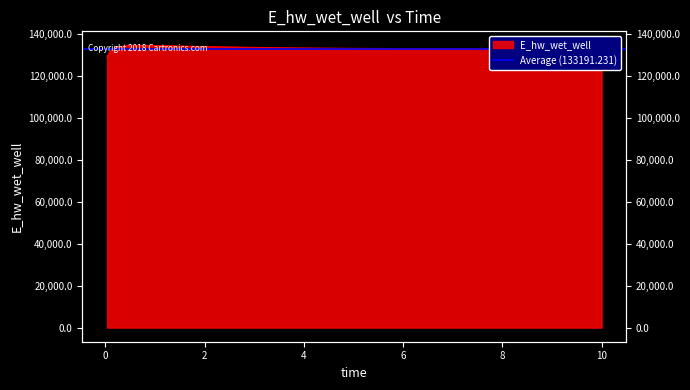

What is the greatest value displayed?

134729.2